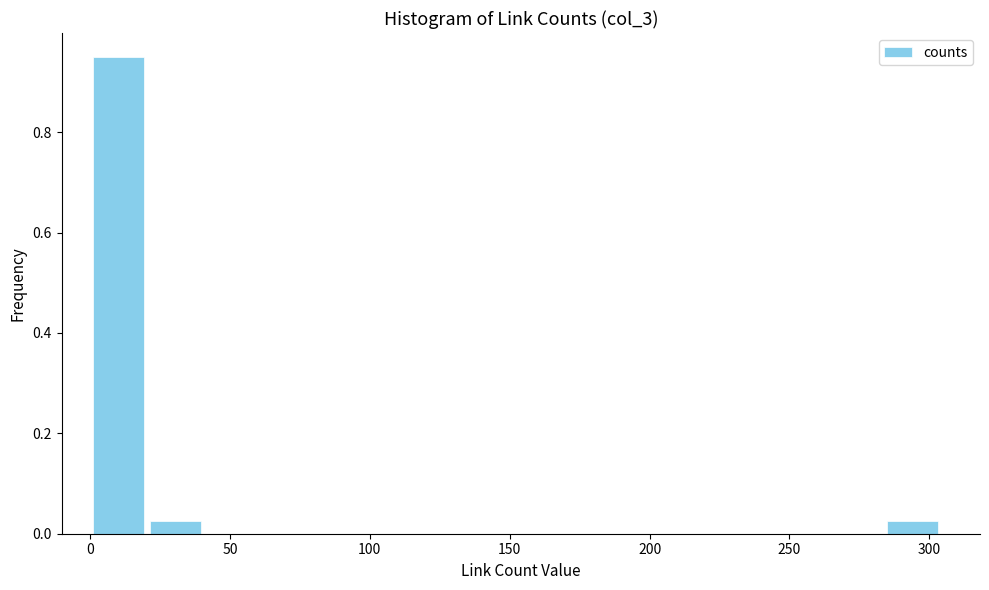

Reading left to right, list every bar in this chart as the range it spans on the x-axis followed by its height. Neither the bar edges nor the heights are printed on the chart, so give them approximately, as read against the axes.

0 to 20: 0.96
20 to 40: 0.02
40 to 60: 0
60 to 80: 0
80 to 100: 0
100 to 120: 0
120 to 140: 0
140 to 160: 0
160 to 180: 0
180 to 205: 0
205 to 225: 0
225 to 245: 0
245 to 265: 0
265 to 285: 0
285 to 305: 0.02